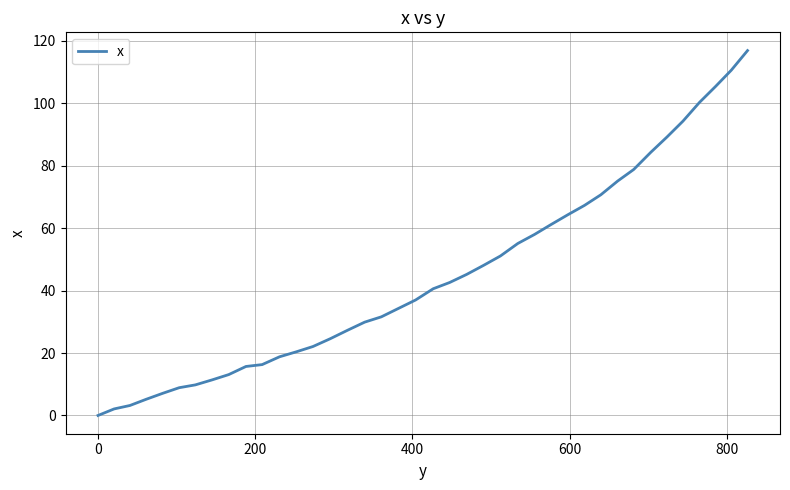

Reading left to right, transcribe all the data shown in this chart.

0.0	2.1	3.2	5.2	7.1	8.9	9.8	11.4	13.1	15.7	16.3	18.8	20.4	22.1	24.6	27.3	29.9	31.6	34.3	37.0	40.6	42.6	45.2	48.1	51.1	55.1	58.0	61.2	64.3	67.3	70.7	75.1	78.8	84.3	89.2	94.3	100.3	105.4	110.6	116.9